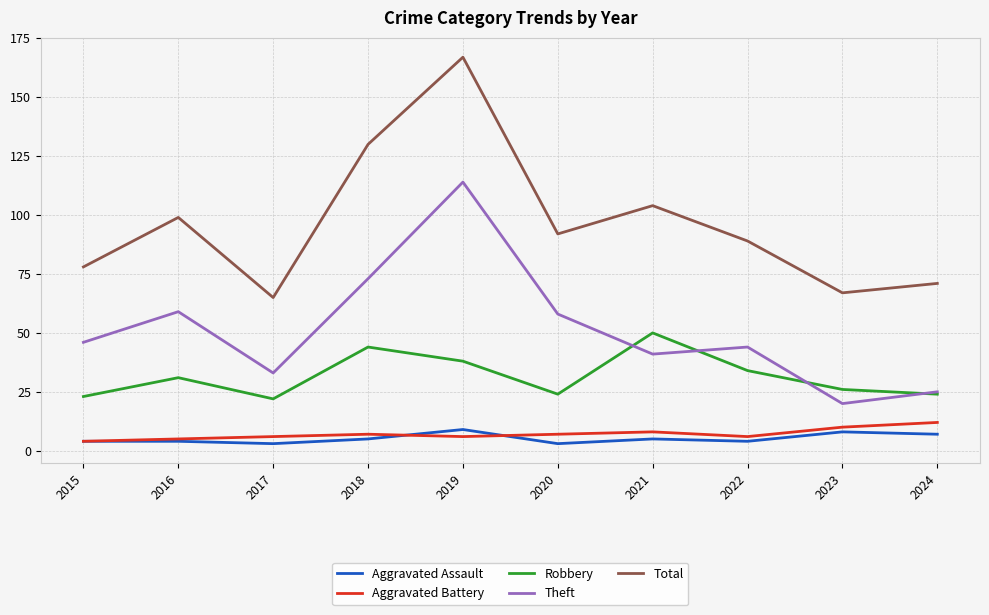

Does the chart display data point markers on the line(s)?

No